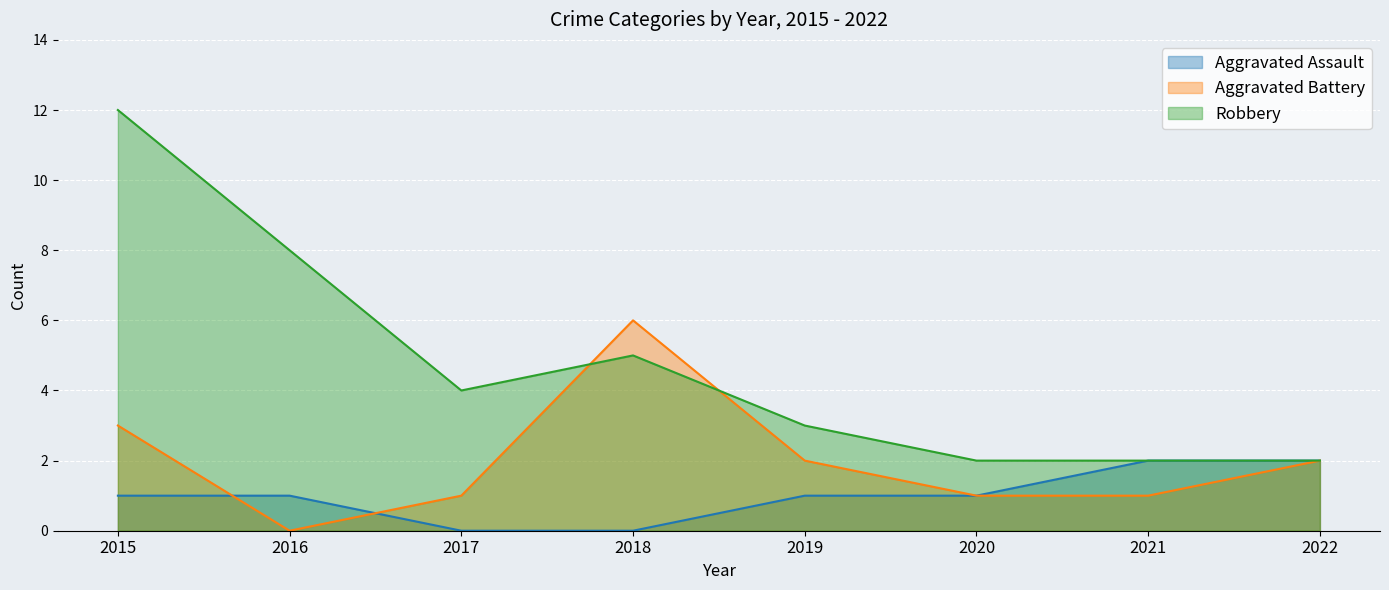

Reading left to right, extract all data points from this chart.

Aggravated Assault: 2015=1	2016=1	2017=0	2018=0	2019=1	2020=1	2021=2	2022=2
Aggravated Battery: 2015=3	2016=0	2017=1	2018=6	2019=2	2020=1	2021=1	2022=2
Robbery: 2015=12	2016=8	2017=4	2018=5	2019=3	2020=2	2021=2	2022=2